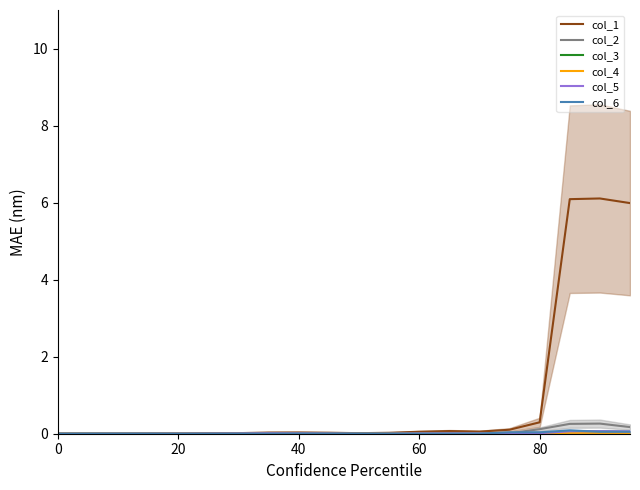

What is the maximum value for col_2?

0.3